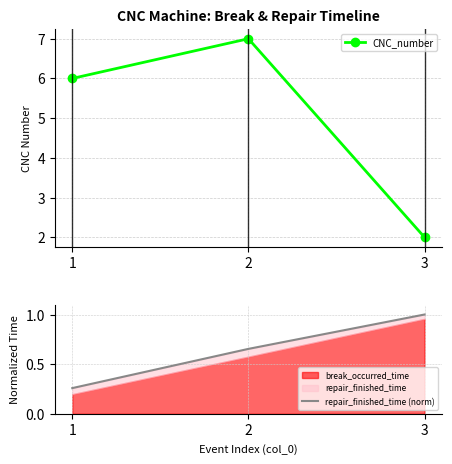

What is the total value across all series at 3?

3.0